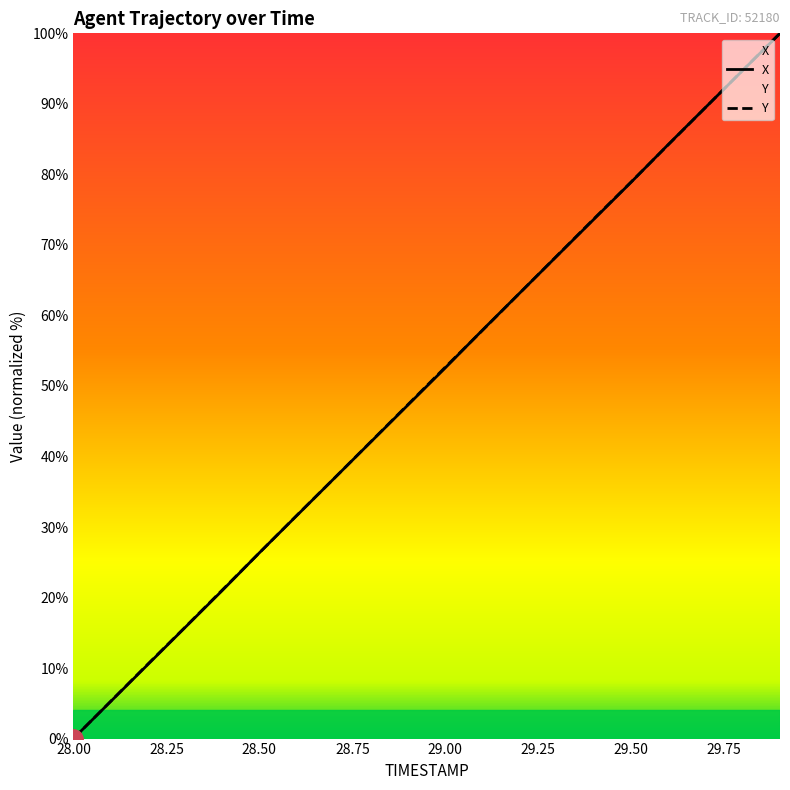

How many times do Y and X cross each other?

6